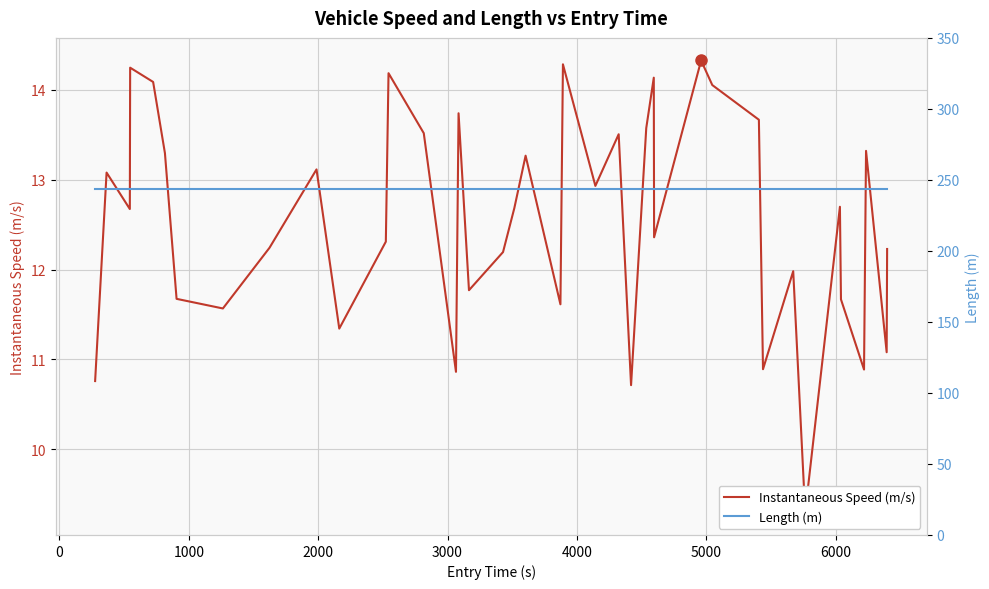

The value of Instantaneous Speed (m/s) at 12 is 4.7. True or false?

False